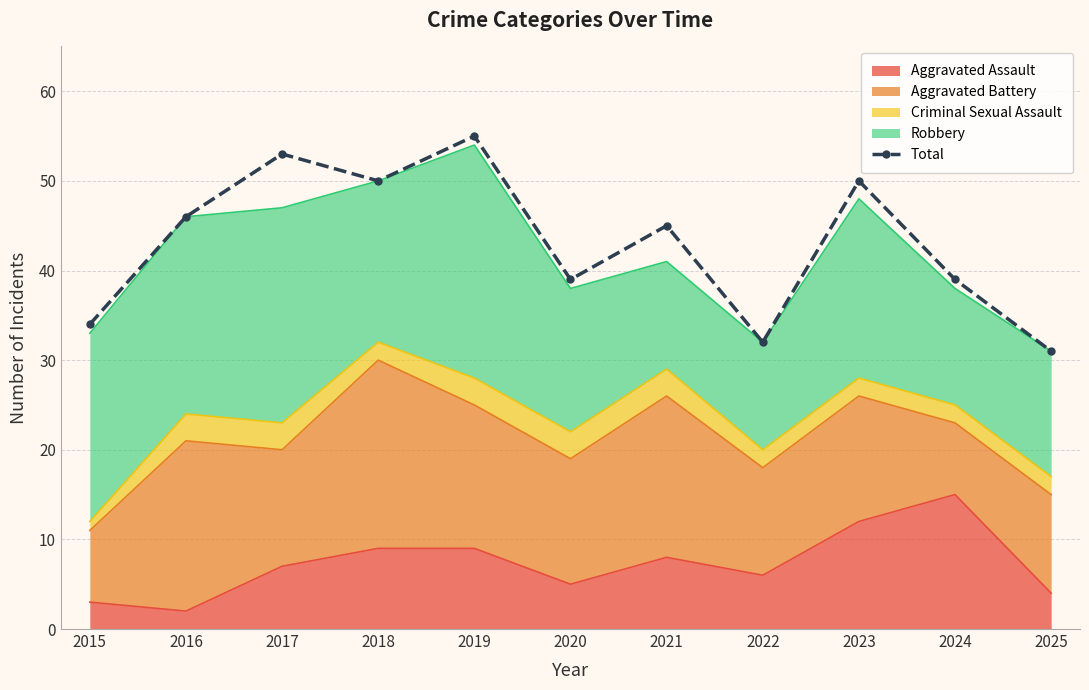

What is the value of the 7th point from the left?

45